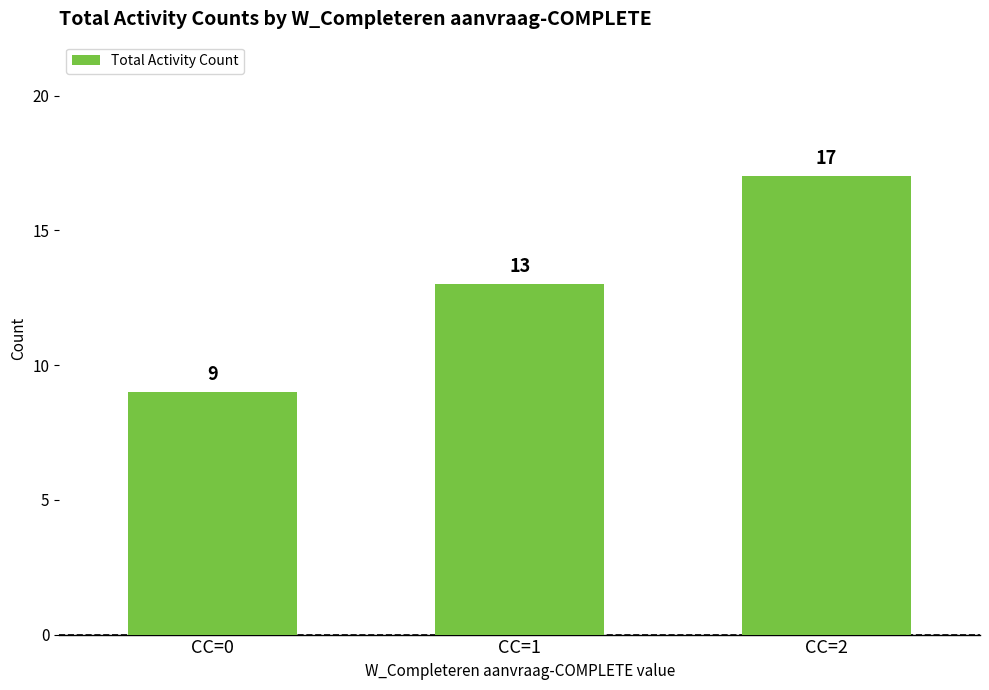

What is the sum of the values at CC=1 and CC=2?

30